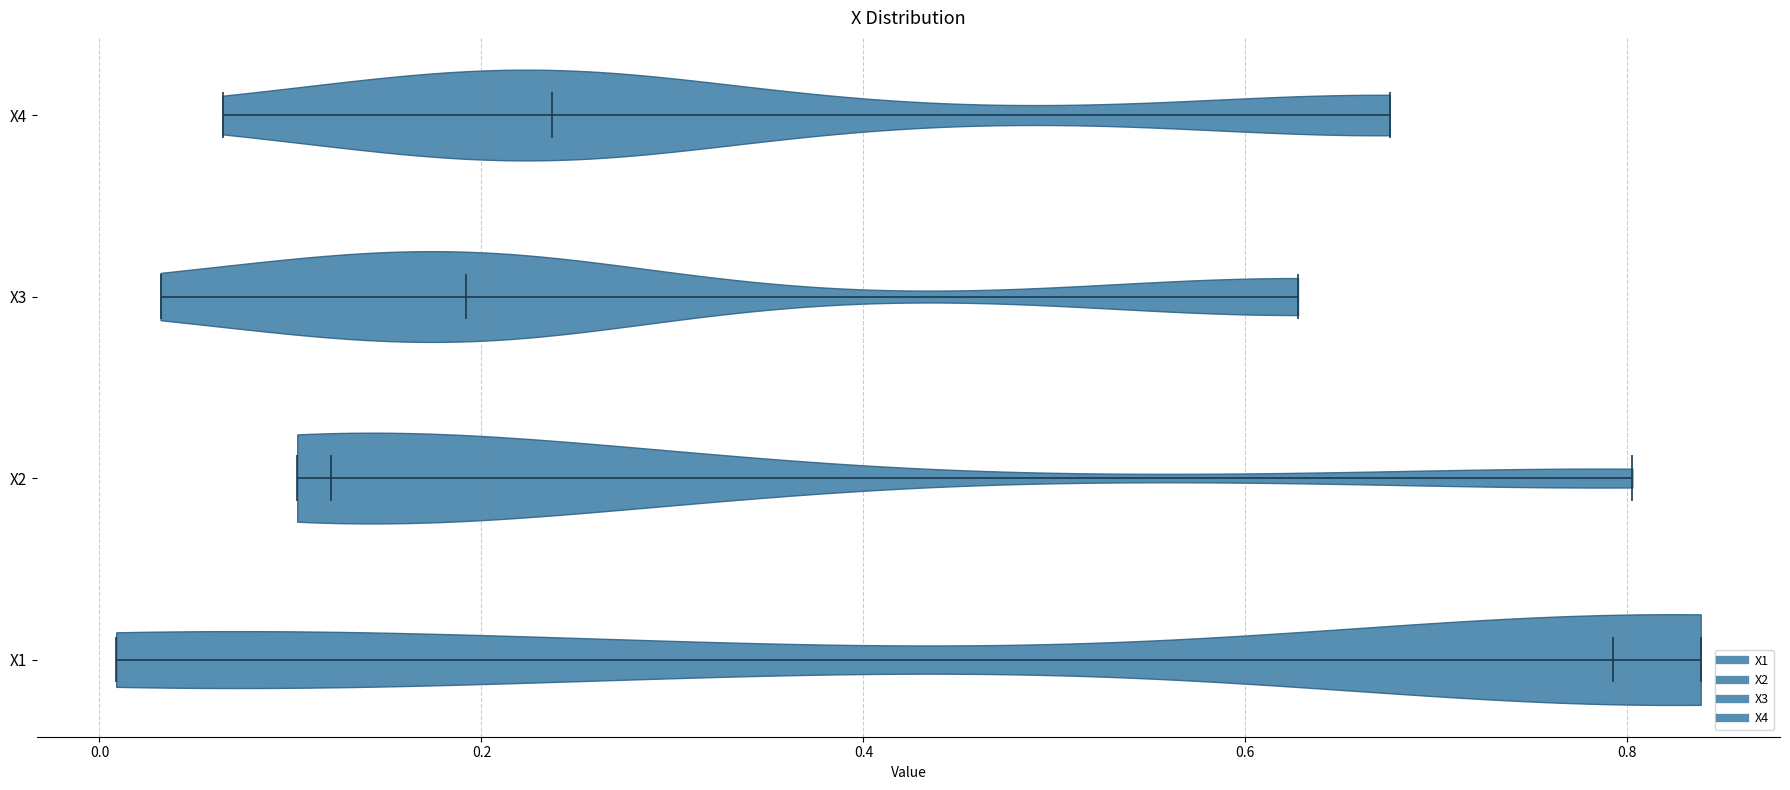

Reading bottom to top, read every violin against the x-axis: where its median line is, and the lowest and highest points it reaches. The values are not printed on the chart, so give them approximately, as read against the axis.

X1: median line 0.80, lowest point 0.00, highest point 0.84
X2: median line 0.12, lowest point 0.10, highest point 0.80
X3: median line 0.20, lowest point 0.04, highest point 0.62
X4: median line 0.24, lowest point 0.06, highest point 0.68